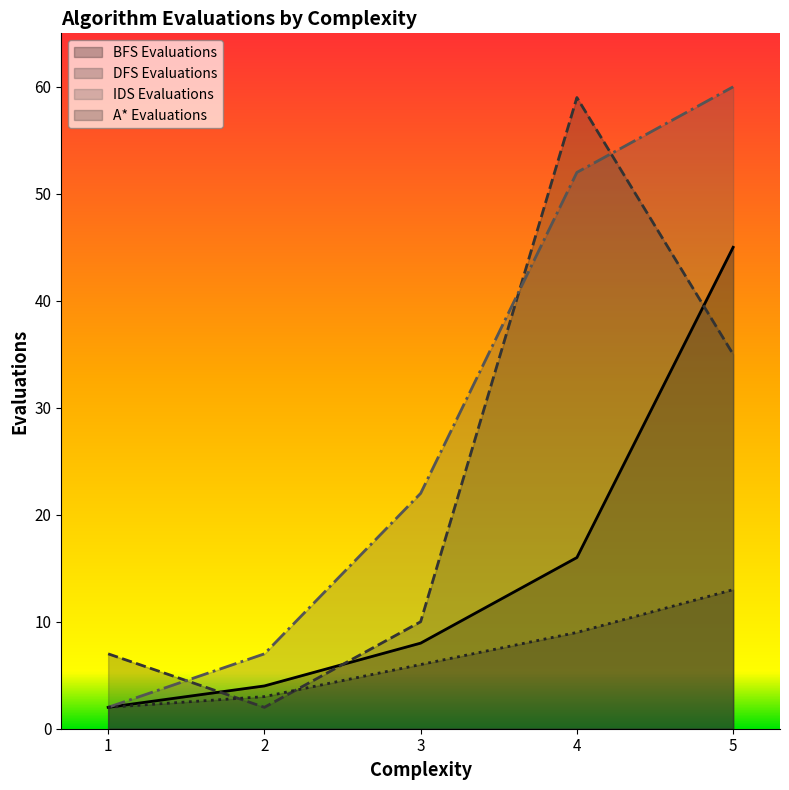

How many lines are shown in the chart?

4